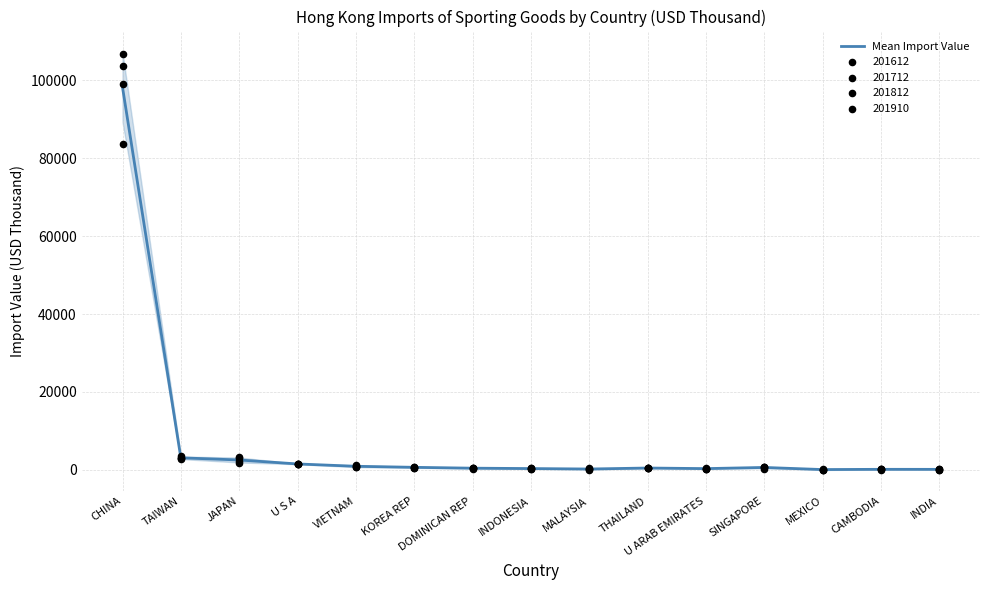

Which has a higher value, MEXICO or TAIWAN?

TAIWAN